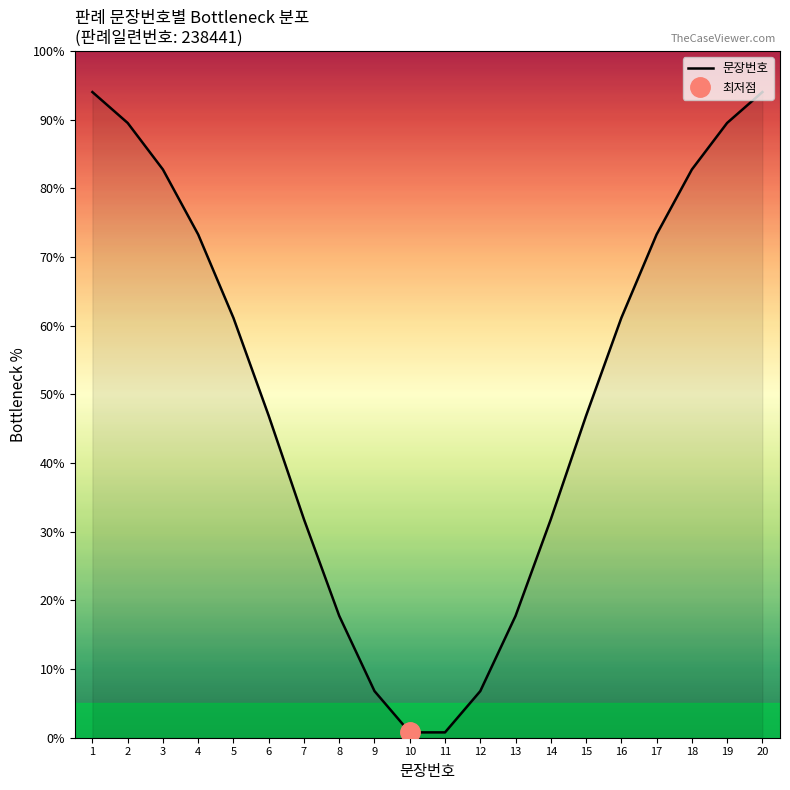

Reading right to left, list all the values displayed in this chart.

20=94.0	19=89.5	18=82.8	17=73.3	16=61.1	15=46.9	14=31.8	13=17.7	12=6.8	11=0.8	10=0.8	9=6.8	8=17.7	7=31.8	6=46.9	5=61.1	4=73.3	3=82.8	2=89.5	1=94.0